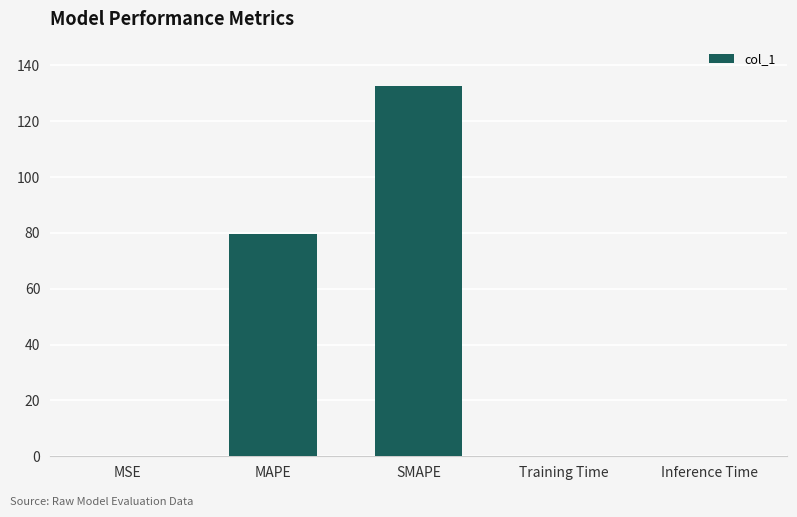

At which label is the value closest to 66?

MAPE